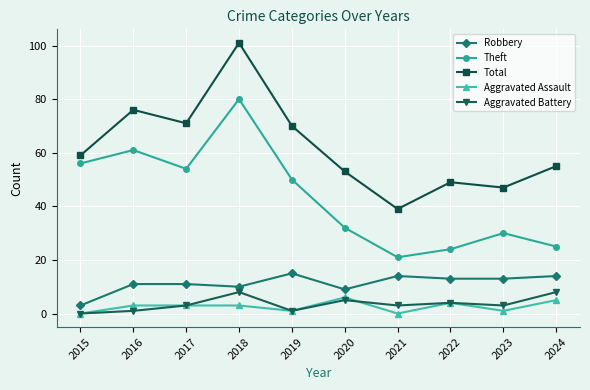

Reading left to right, list all the values displayed in this chart.

Robbery: 2015=3	2016=11	2017=11	2018=10	2019=15	2020=9	2021=14	2022=13	2023=13	2024=14
Theft: 2015=56	2016=61	2017=54	2018=80	2019=50	2020=32	2021=21	2022=24	2023=30	2024=25
Total: 2015=59	2016=76	2017=71	2018=101	2019=70	2020=53	2021=39	2022=49	2023=47	2024=55
Aggravated Assault: 2015=0	2016=3	2017=3	2018=3	2019=1	2020=6	2021=0	2022=4	2023=1	2024=5
Aggravated Battery: 2015=0	2016=1	2017=3	2018=8	2019=1	2020=5	2021=3	2022=4	2023=3	2024=8